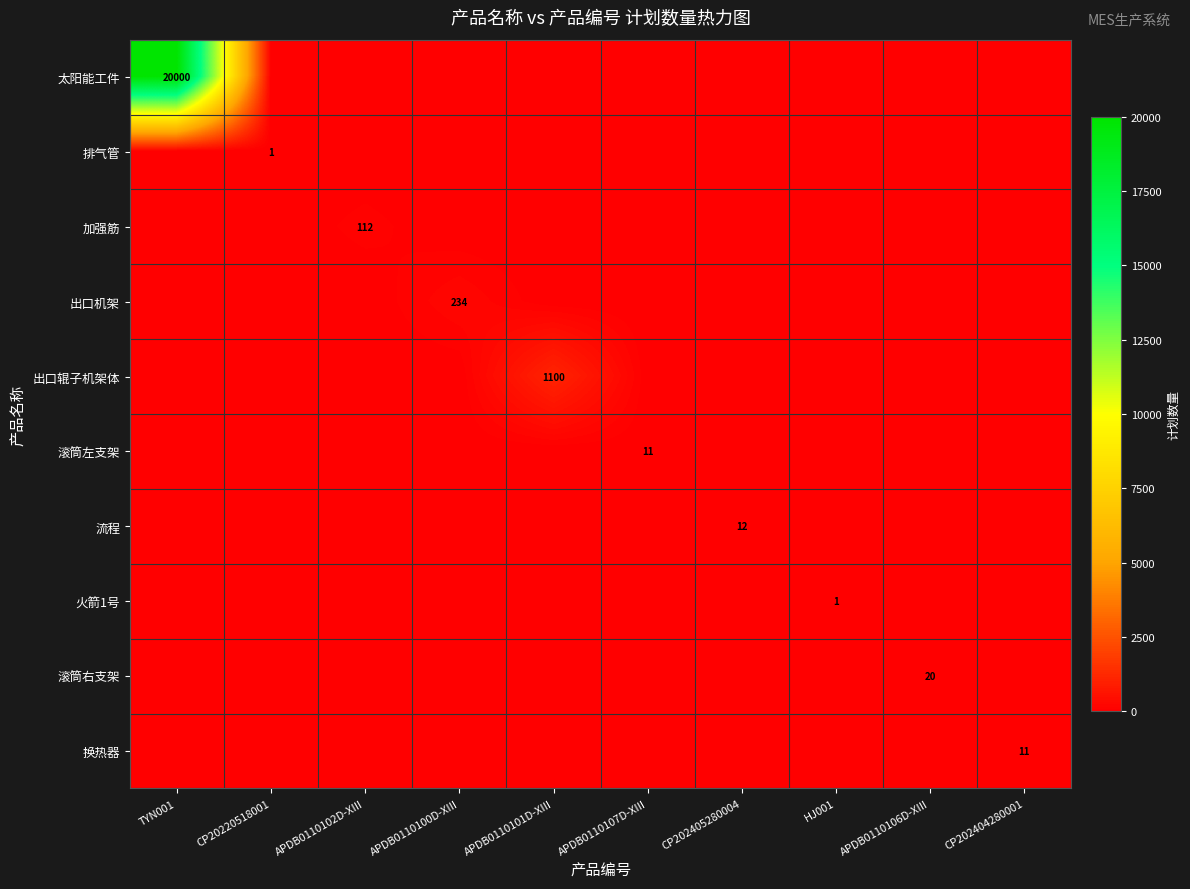

Which category has the highest value across all series?

TYN001